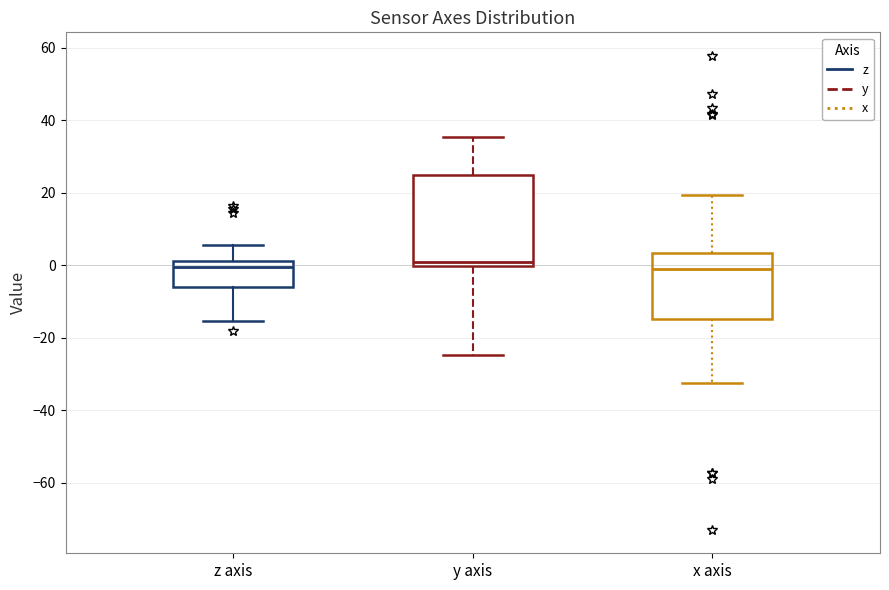

Which box is the tallest, from its lower edge to its upper edge?

y axis